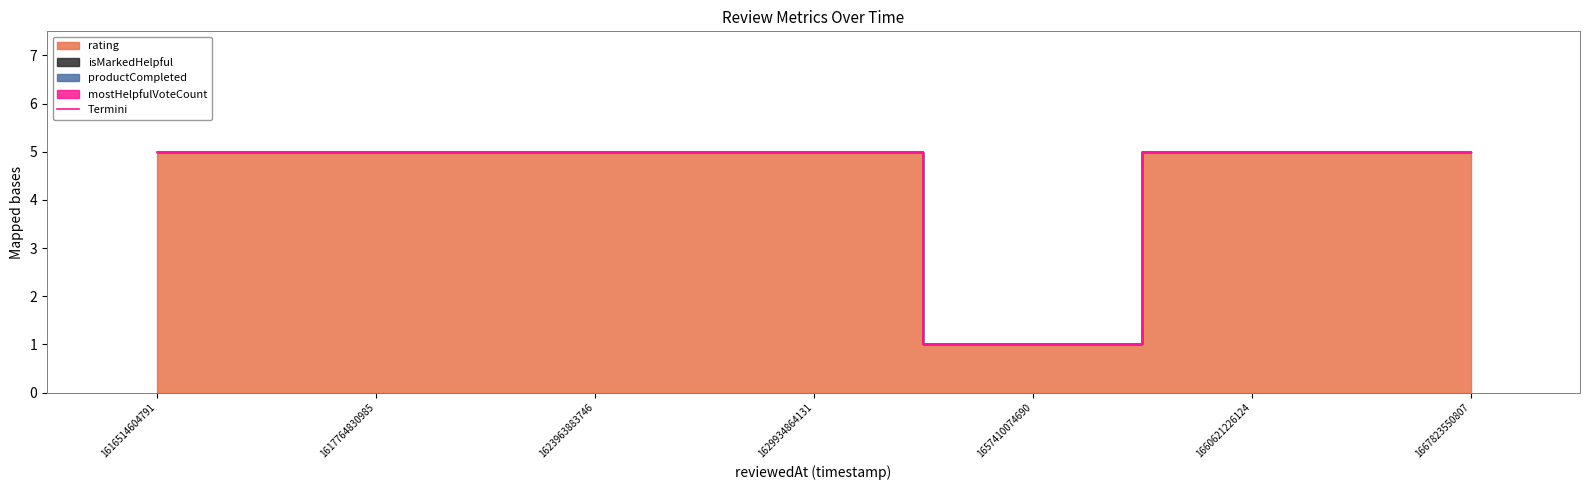

True or false: the data shows 5 at 1617764830985.

True